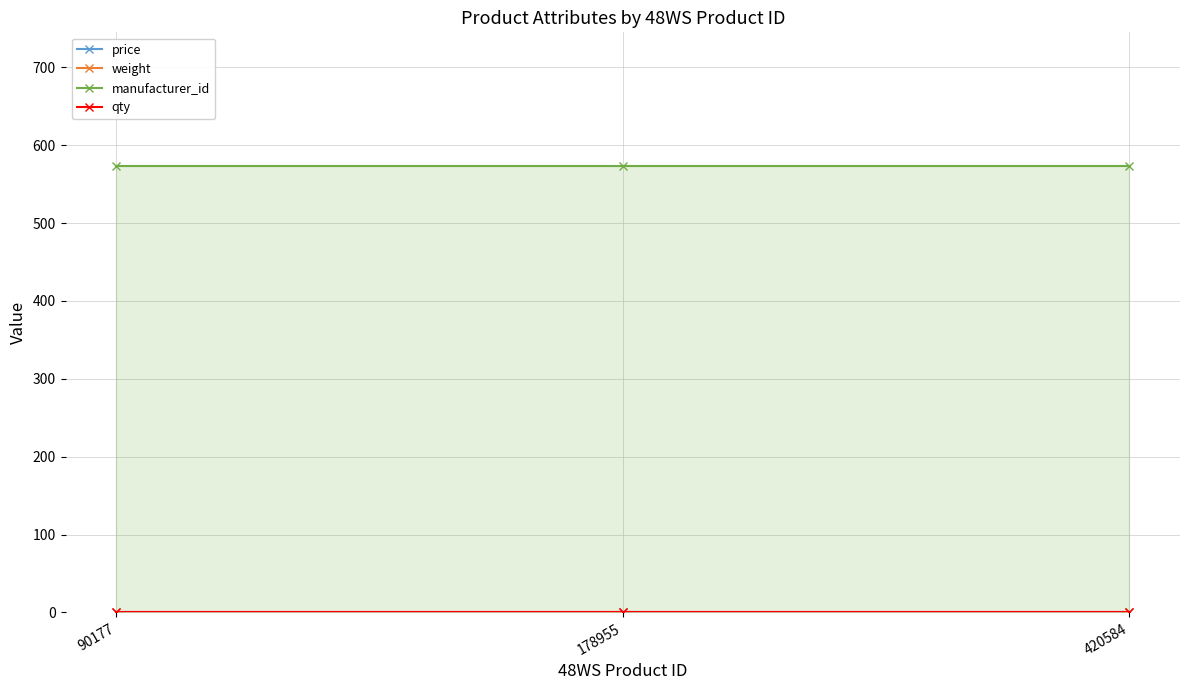

Which series has the largest total across all categories?

manufacturer_id